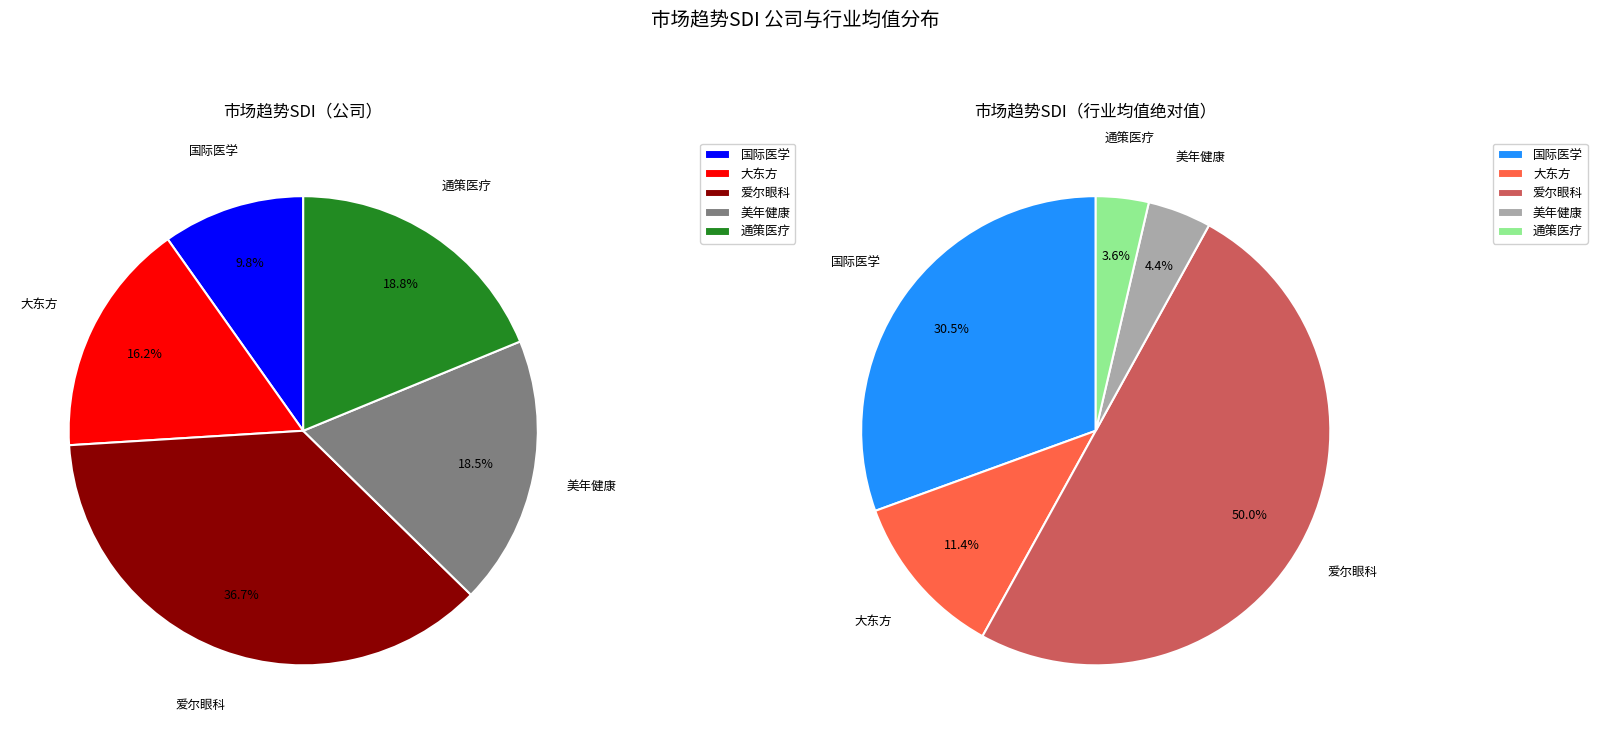

Does 大东方 account for over 50% of the chart?

No